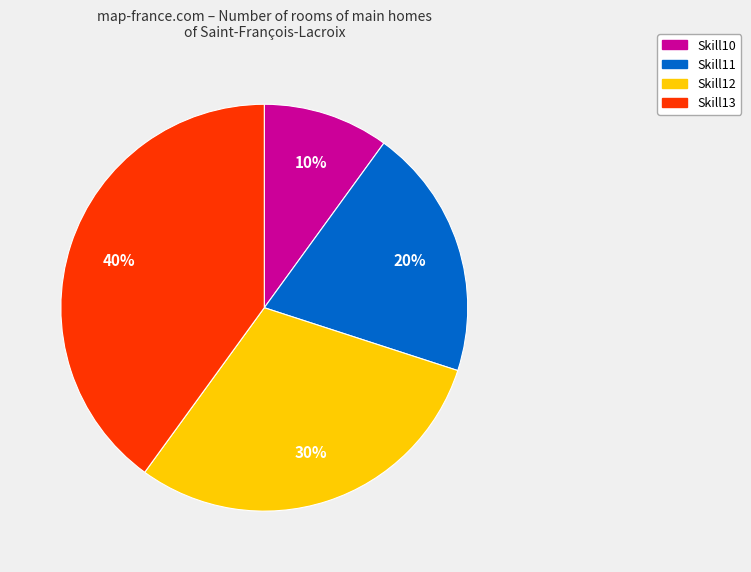

Rank the categories by value from highest to lowest.

Skill13, Skill12, Skill11, Skill10